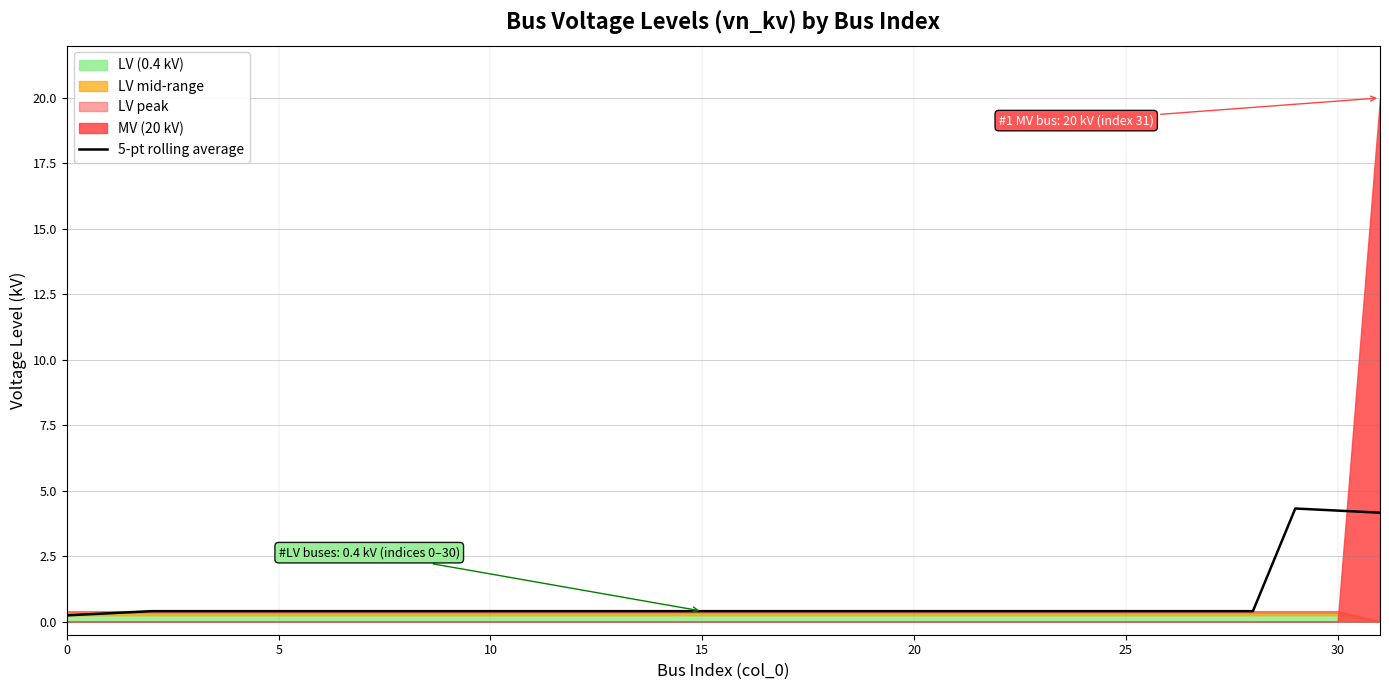

True or false: 5-pt rolling average has a value of 0.4 at 10.

True